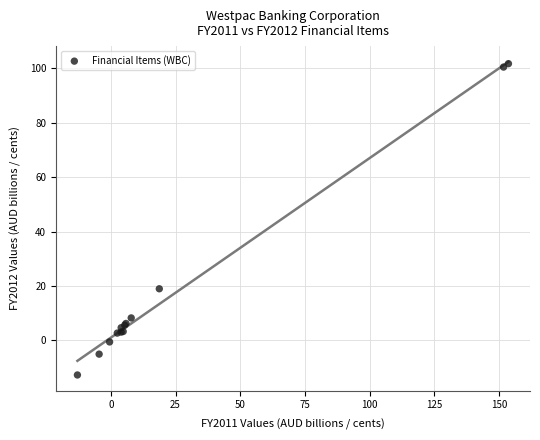

What Y value in the scatter plot is closest to 44?

18.9